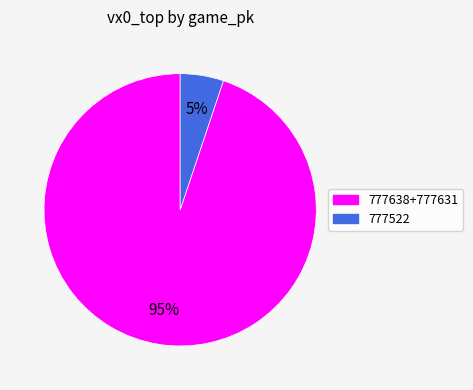

Count the number of slices in the pie.

2